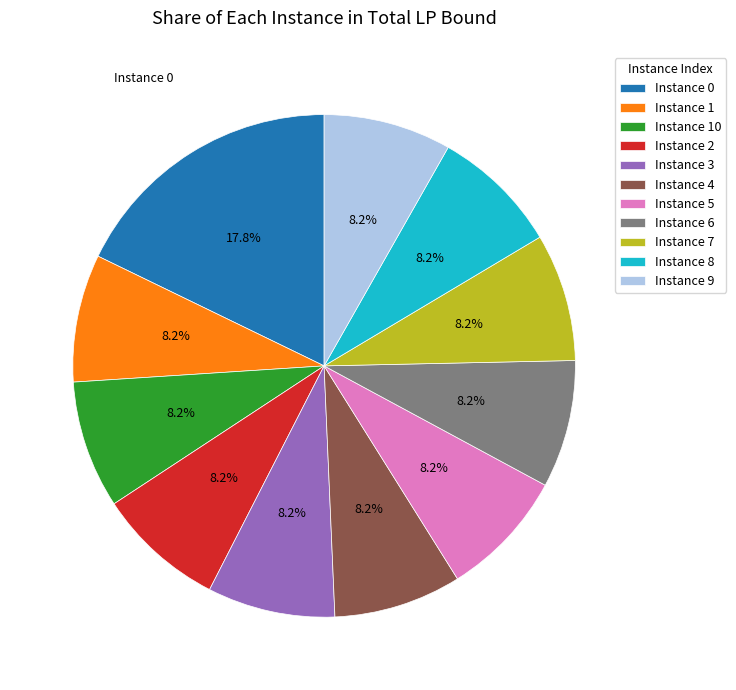

How many segments does this pie chart have?

11